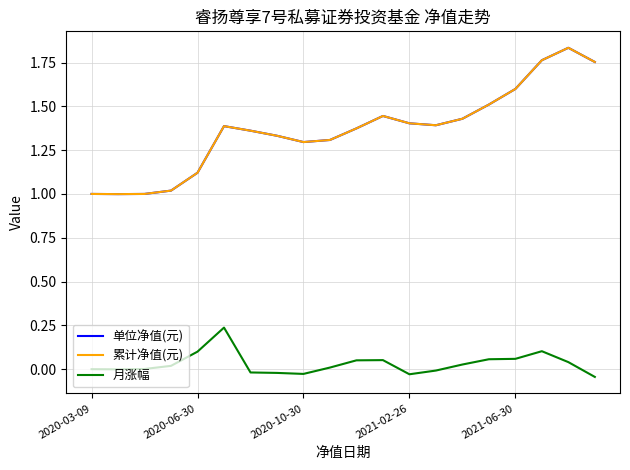

What is the maximum value for 单位净值(元)?

1.8